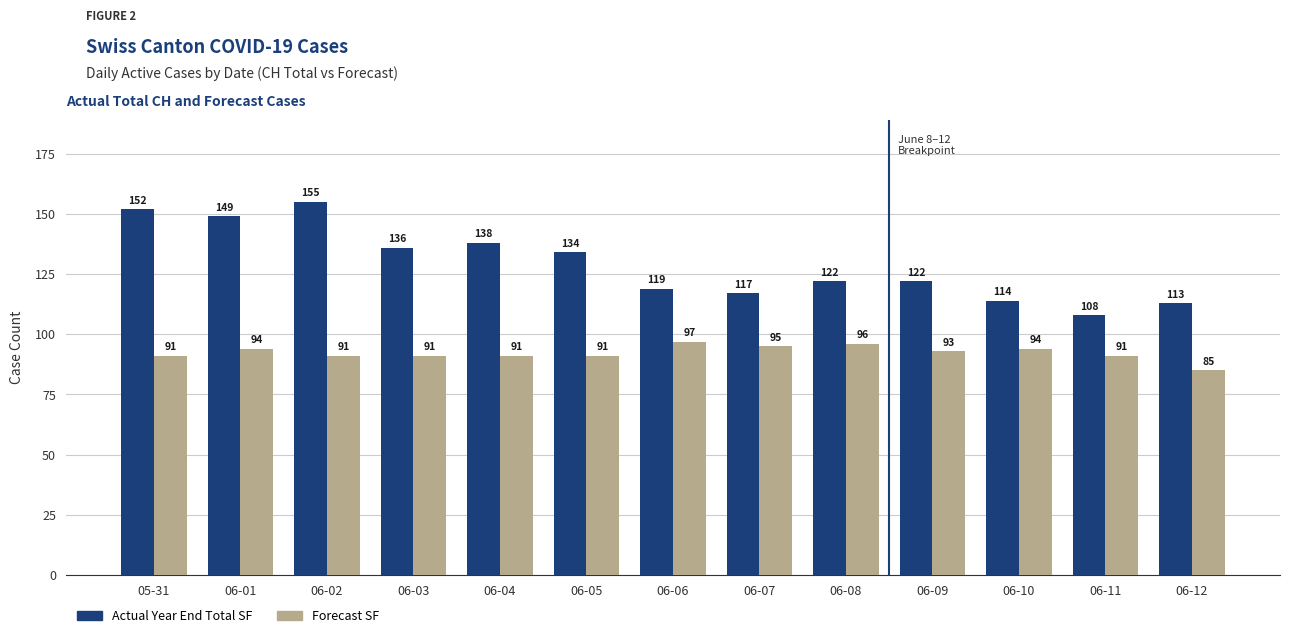

Reading right to left, what are all the values shown in this chart?

Actual Year End Total SF: 06-12=113	06-11=108	06-10=114	06-09=122	06-08=122	06-07=117	06-06=119	06-05=134	06-04=138	06-03=136	06-02=155	06-01=149	05-31=152
Forecast SF: 06-12=85	06-11=91	06-10=94	06-09=93	06-08=96	06-07=95	06-06=97	06-05=91	06-04=91	06-03=91	06-02=91	06-01=94	05-31=91